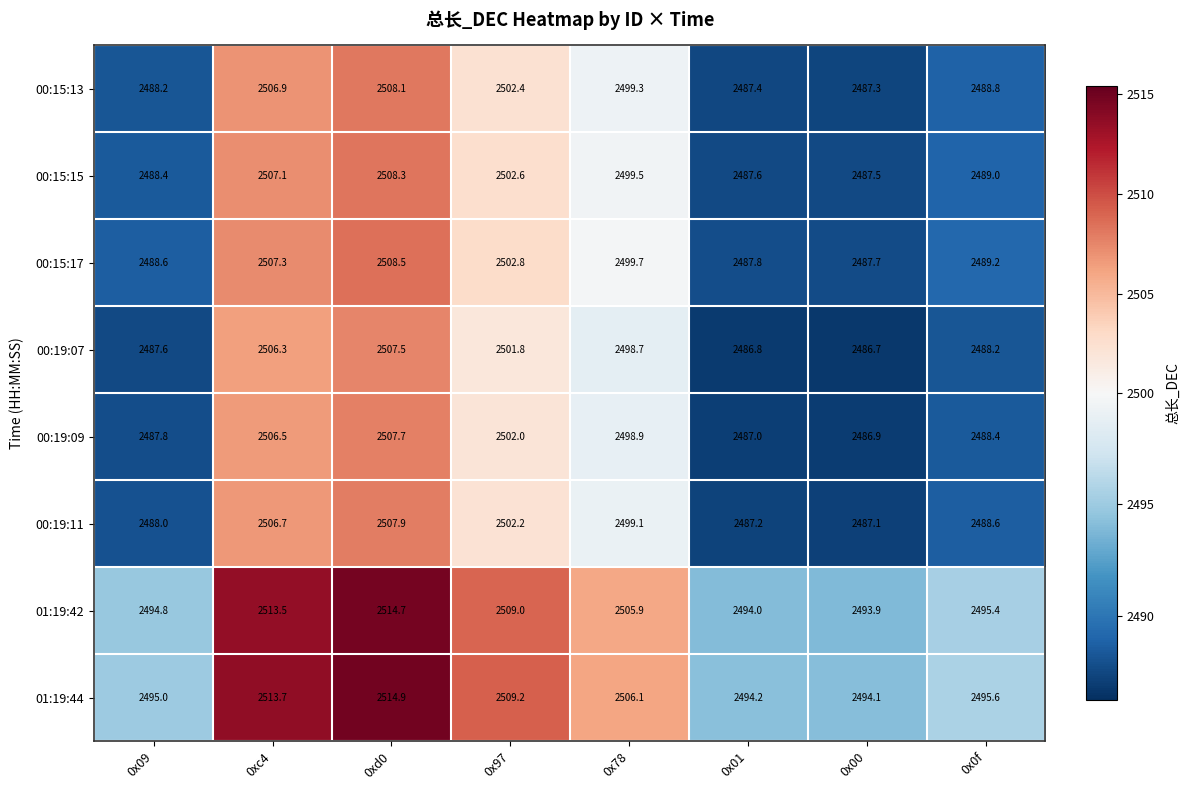

Which series has the largest total across all categories?

01:19:44